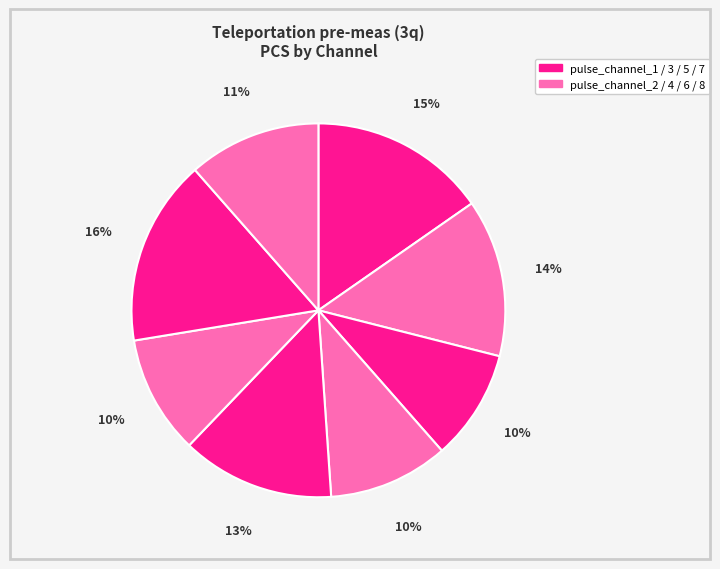

Which slice is the smallest?

pulse_channel_3